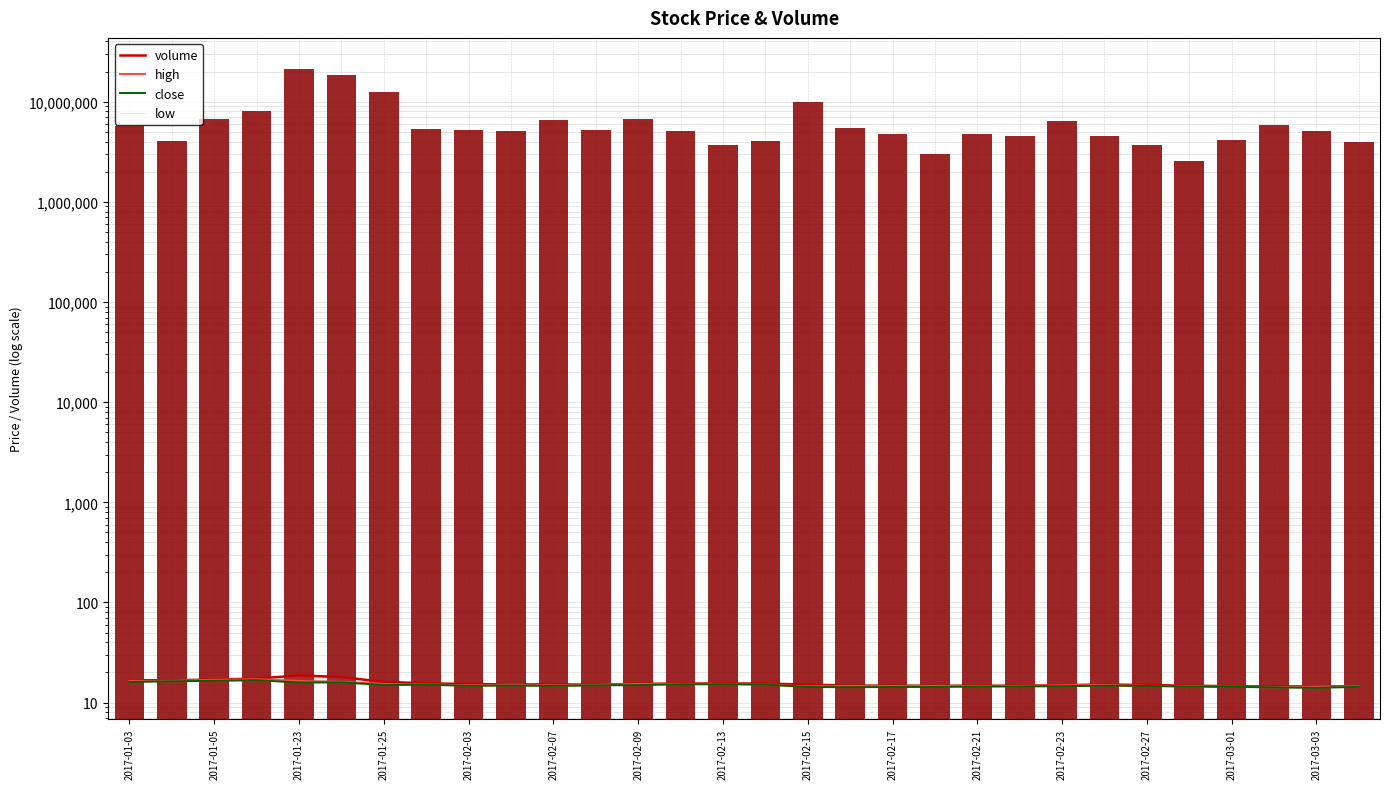

Which series has the largest total across all categories?

volume